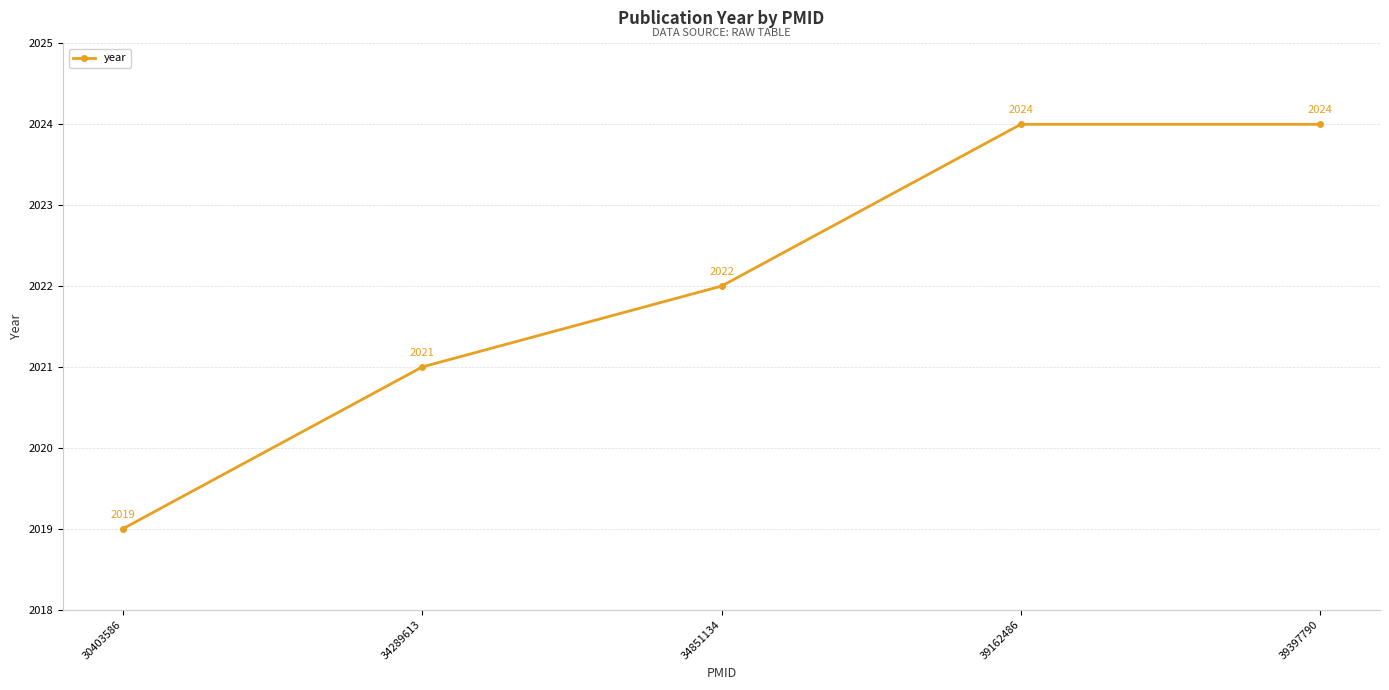

Is it true that the value at 39162486 is 2024?

True